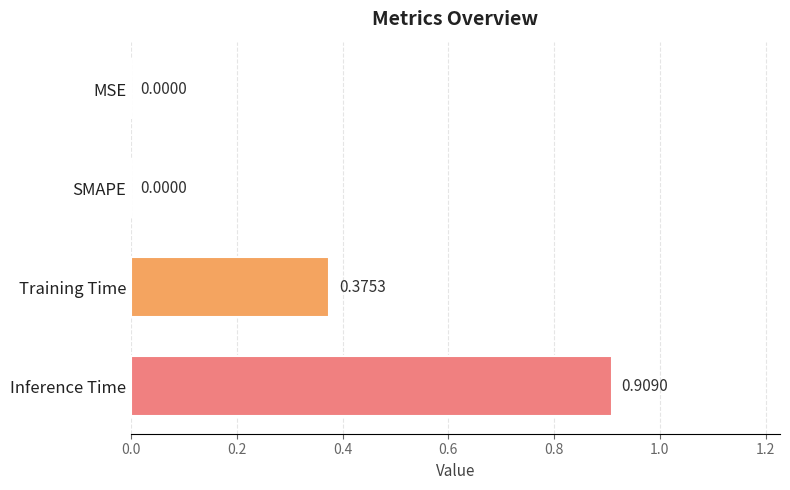

What is the change in value from MSE to Inference Time?

+0.9